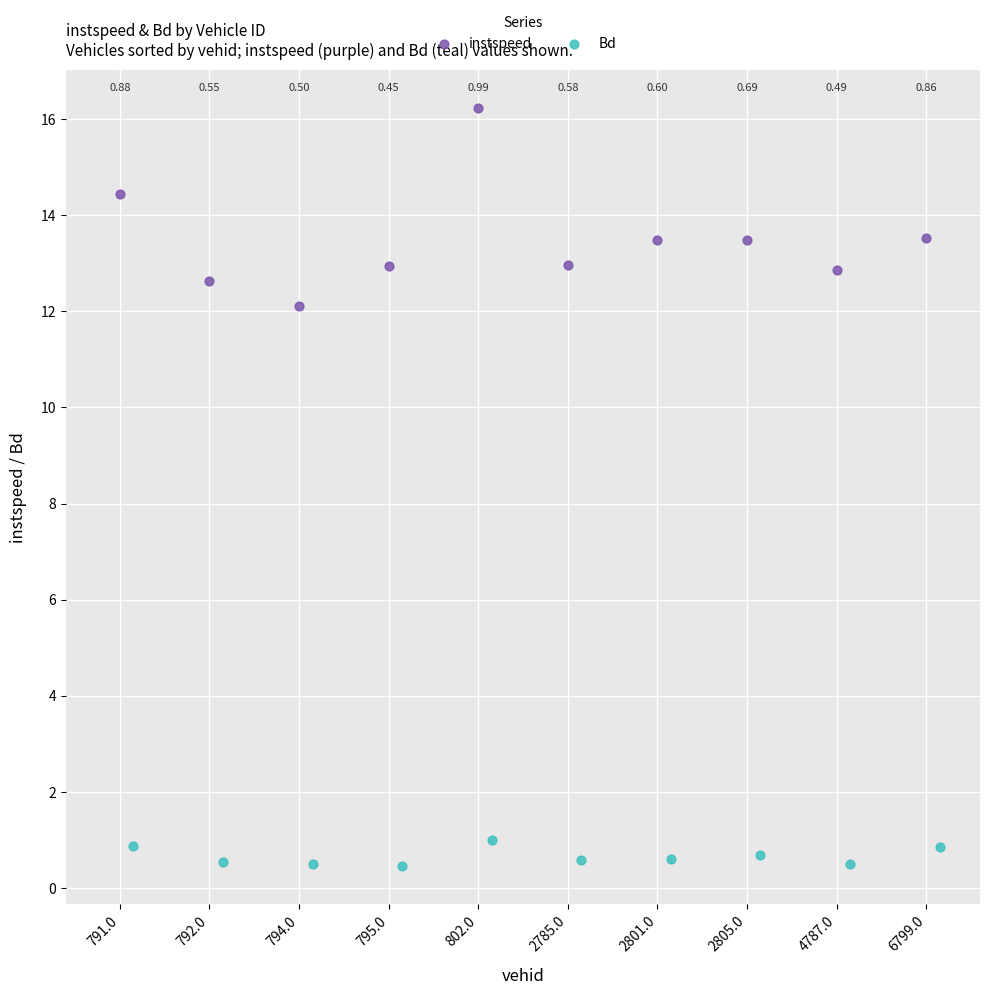

Which series has the widest spread of Y values?

instspeed